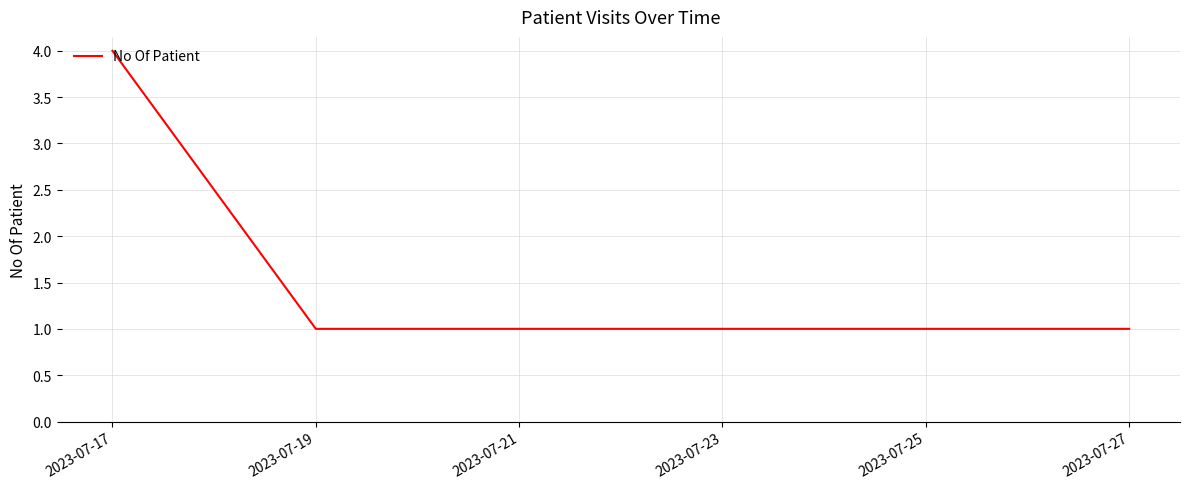

What is the change in value from 2023-07-17 to 2023-07-27?

-3